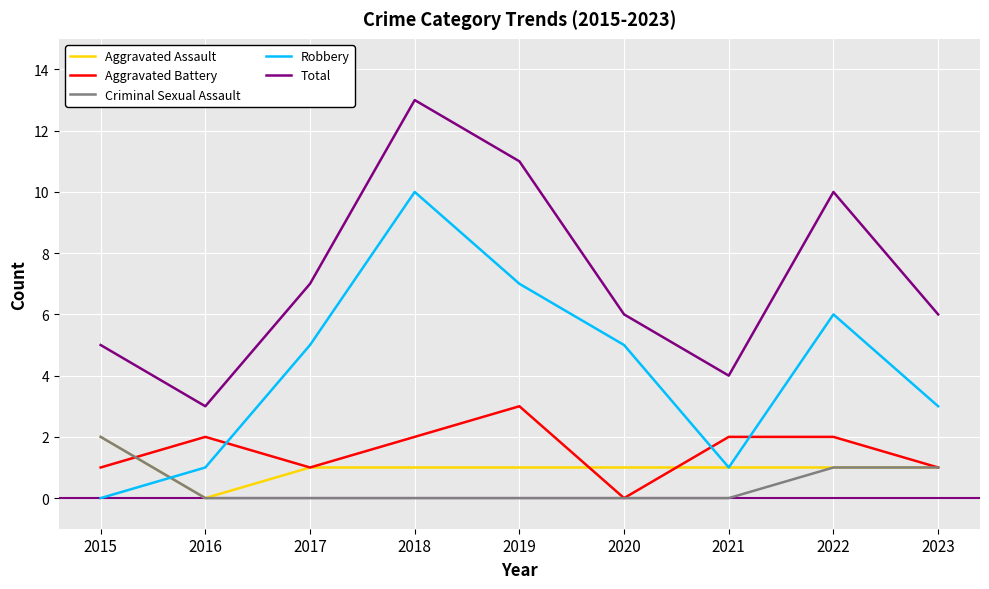

True or false: Criminal Sexual Assault and Total cross at least once.

False